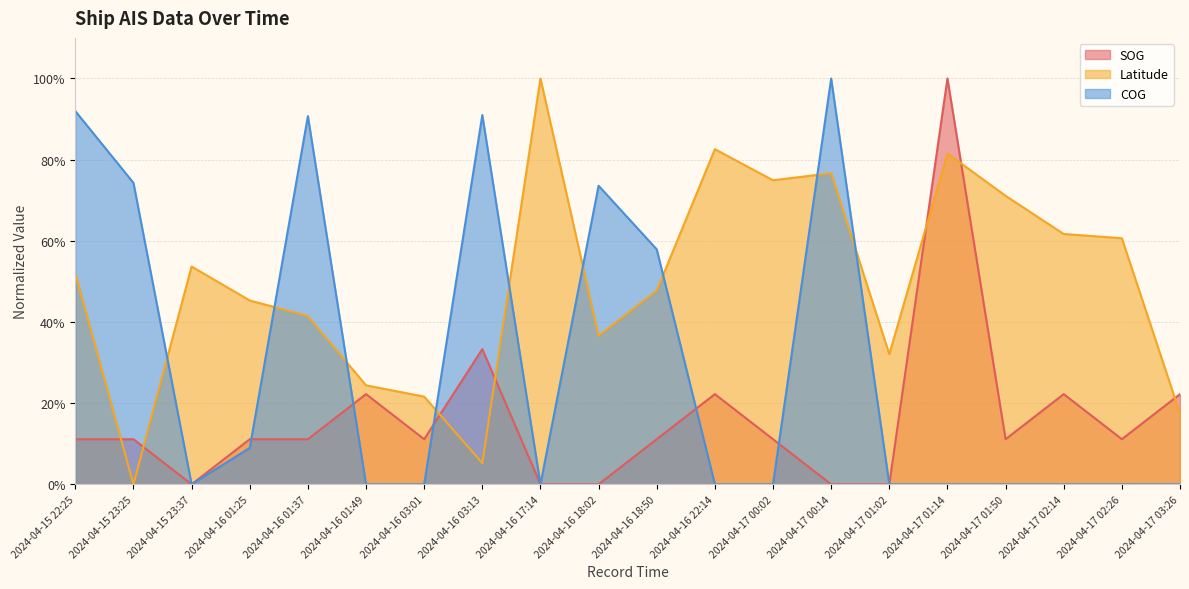

Rank the series by their maximum value, from lowest to highest.

SOG, Latitude, COG